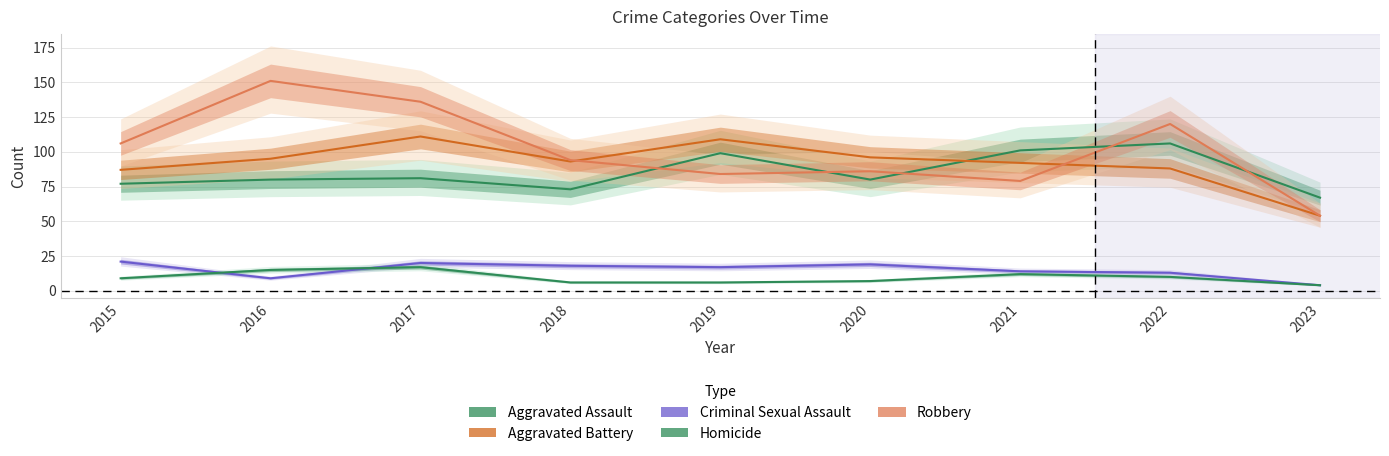

How many values in the Robbery series exceed 94?

4